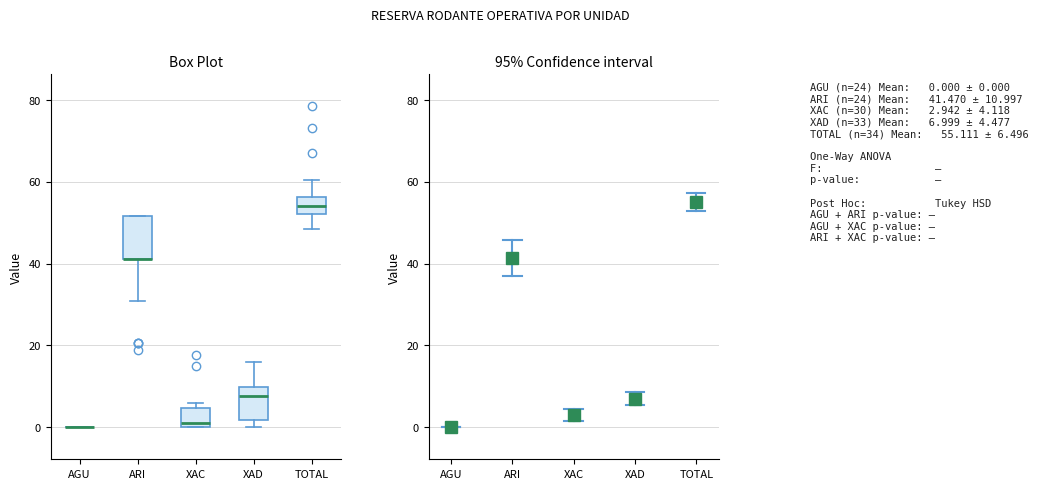

Comparing the boxes themselves (not the whiskers), which one is the tallest?

ARI